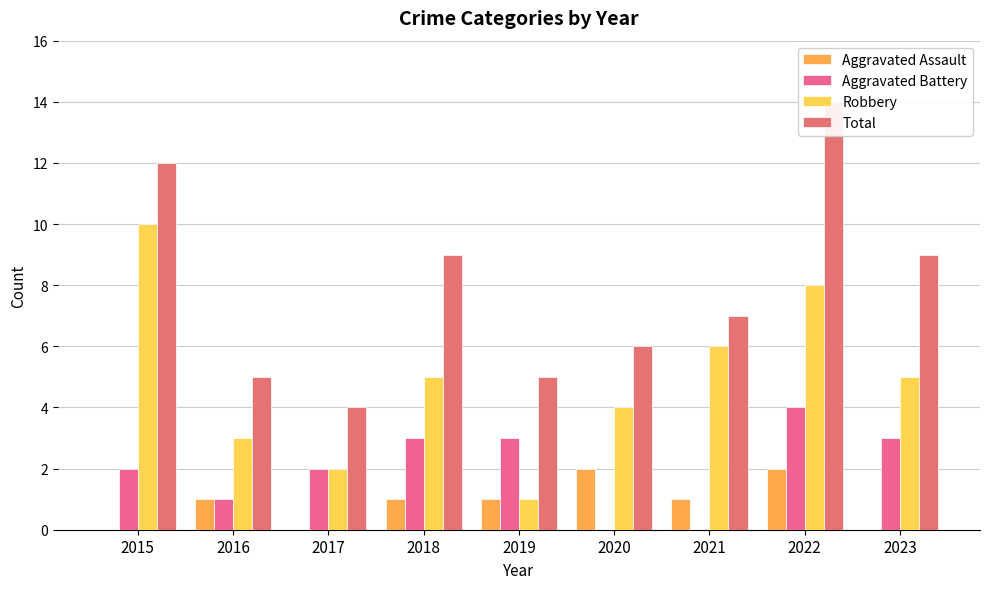

Between 2019 and 2020, which series saw the biggest shift?

Aggravated Battery